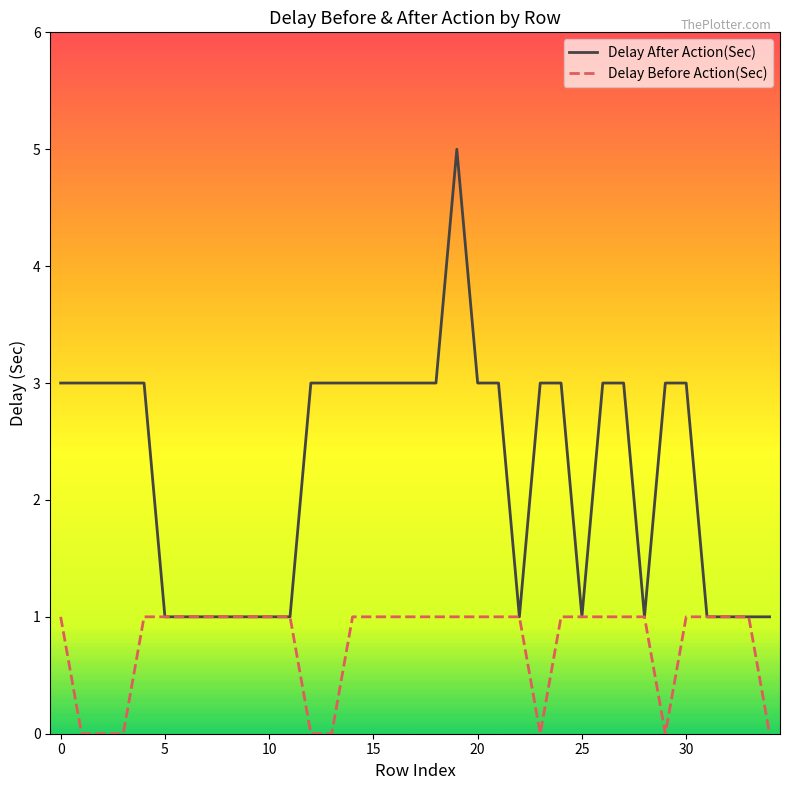

Which series has the largest total across all categories?

Delay After Action(Sec)